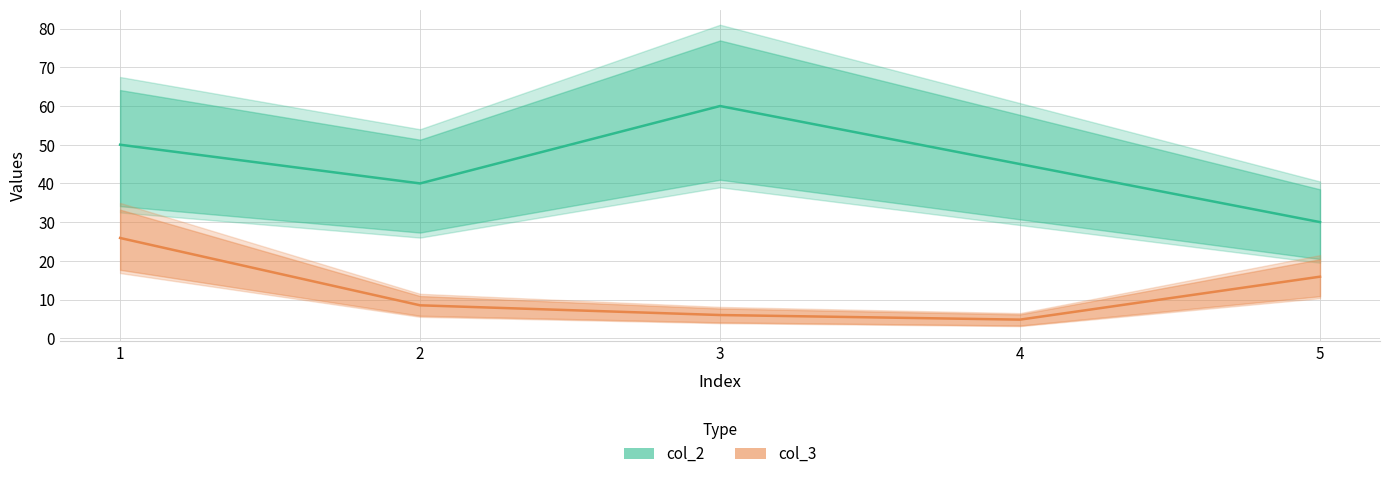

Reading left to right, what are all the values shown in this chart?

col_2: 50.0	40.0	60.0	45.0	30.0
col_3: 25.9	8.5	6.0	4.8	15.9